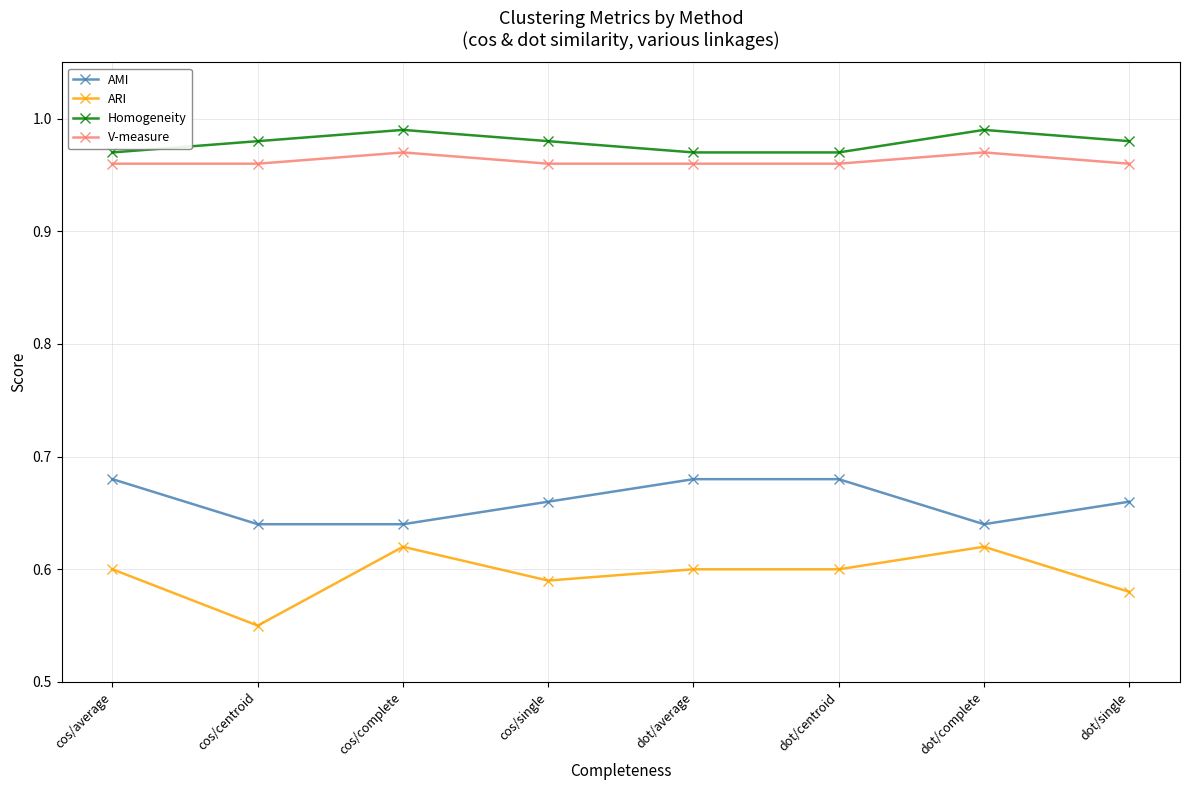

What position from the right is dot/average?

4